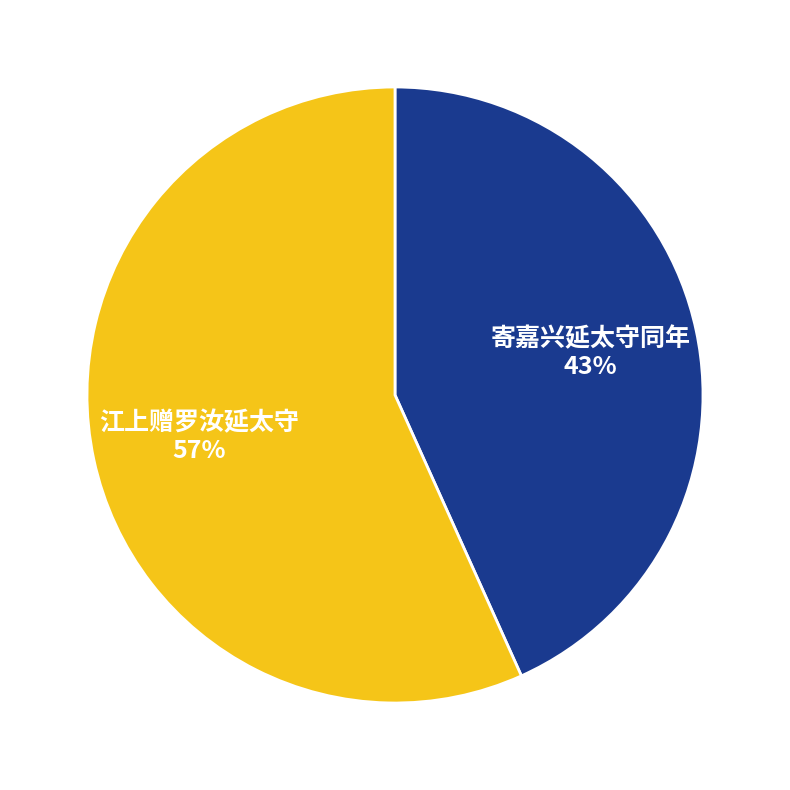

How many segments does this pie chart have?

2